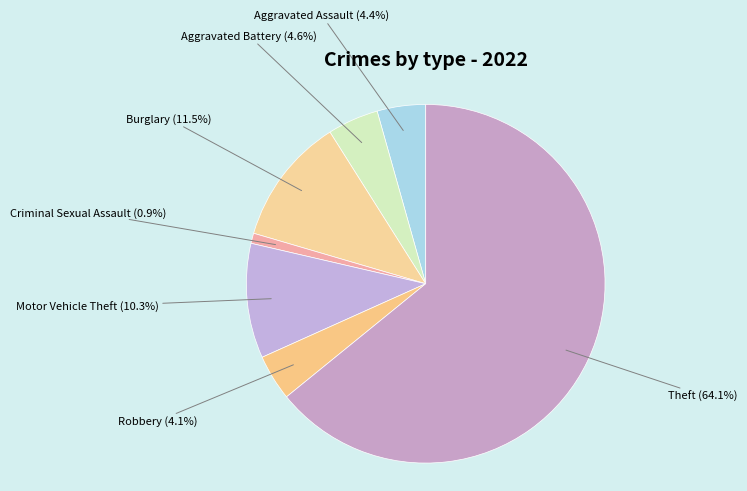

What is the majority slice?

Theft